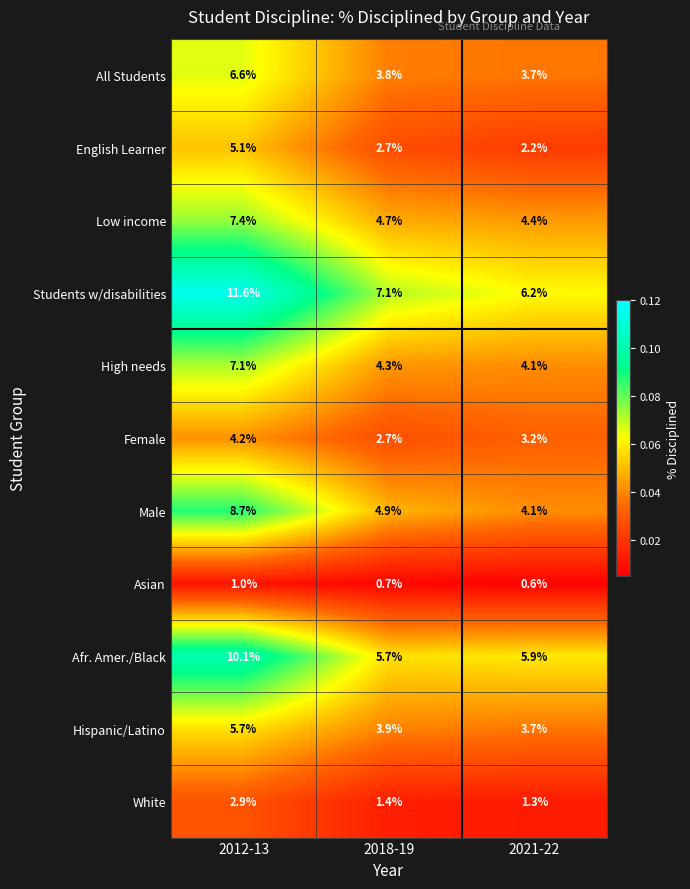

What is the difference between the maximum and second lowest values in the Male series?

3.8